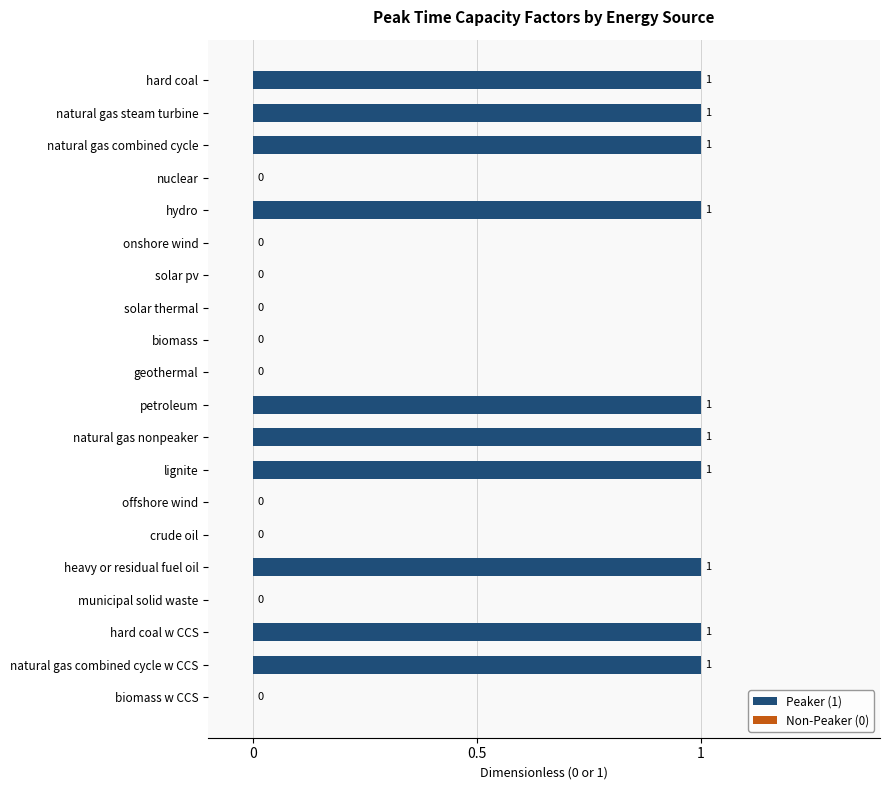

The value at hard coal is 1. True or false?

True